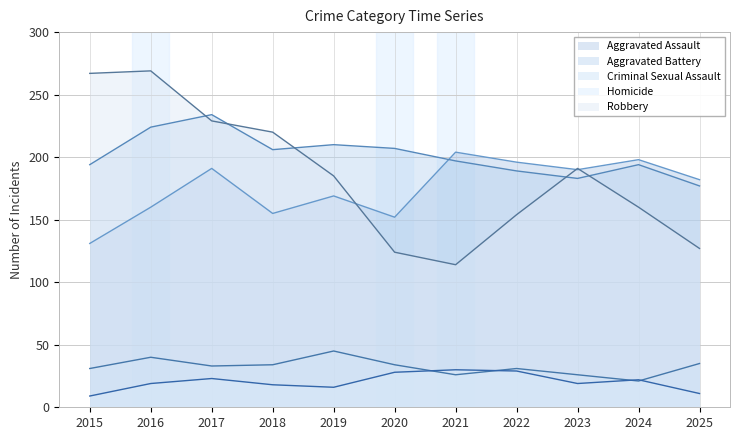

What is the spread (max minus min) of values at 2019?

194